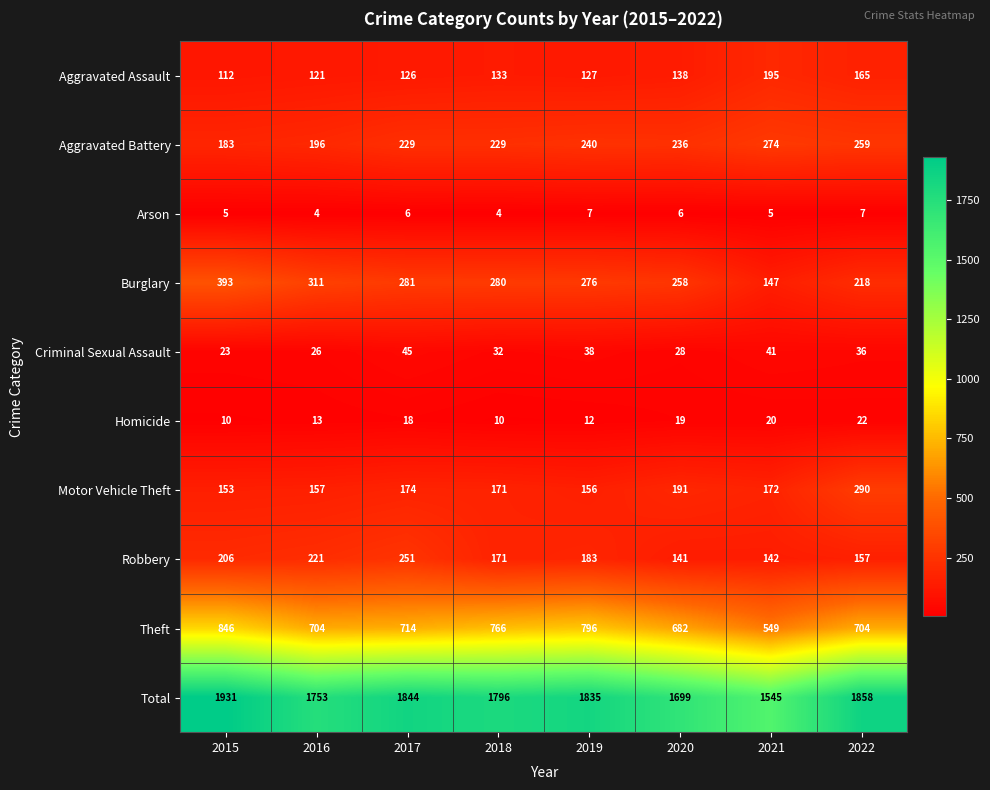

Which series has the widest spread of values?

Total